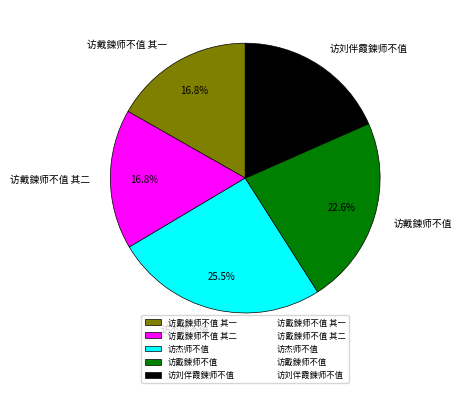

Which slice is the largest?

访杰师不值